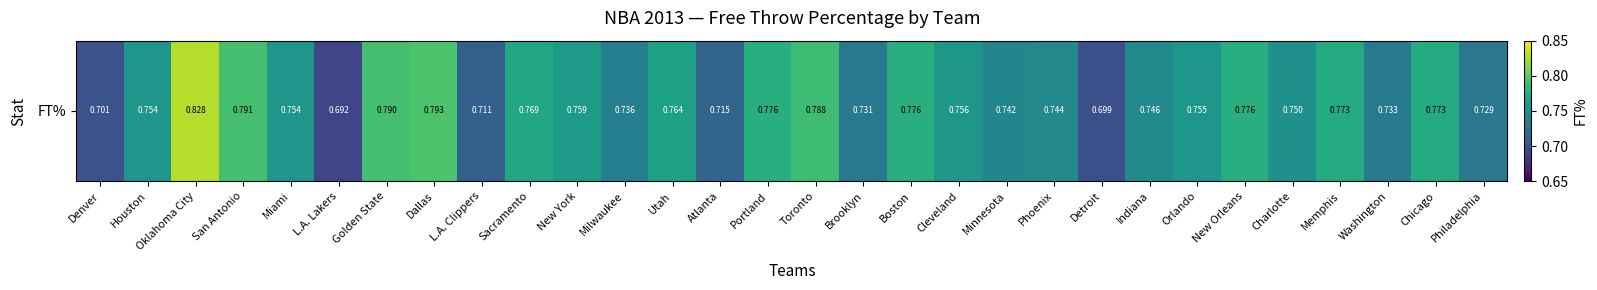

Is it true that the value at Utah is 0.4?

False